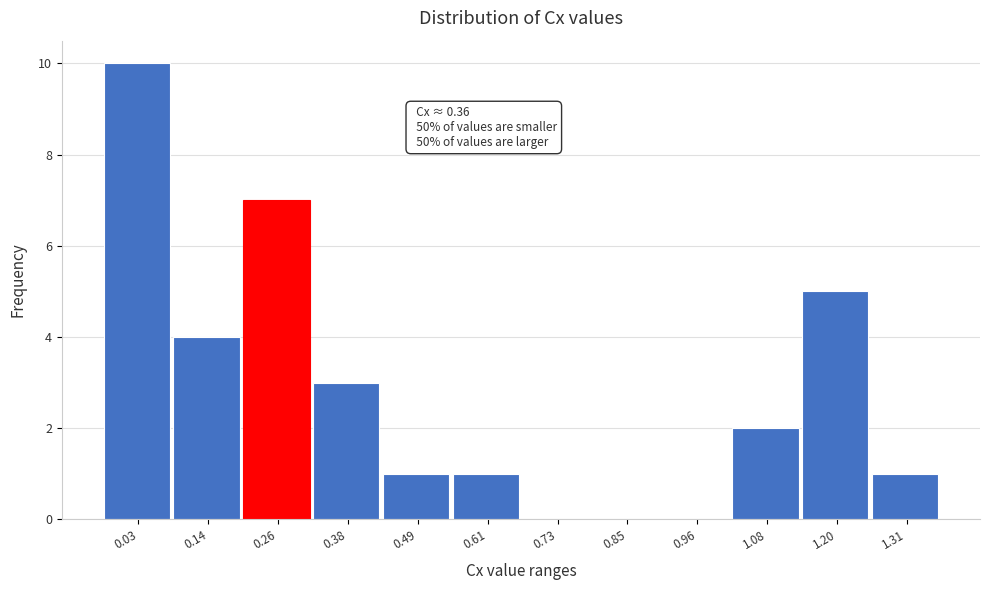

Reading left to right, list all the values displayed in this chart.

0.03=10	0.14=4	0.26=7	0.38=3	0.49=1	0.61=1	0.73=0	0.85=0	0.96=0	1.08=2	1.20=5	1.31=1